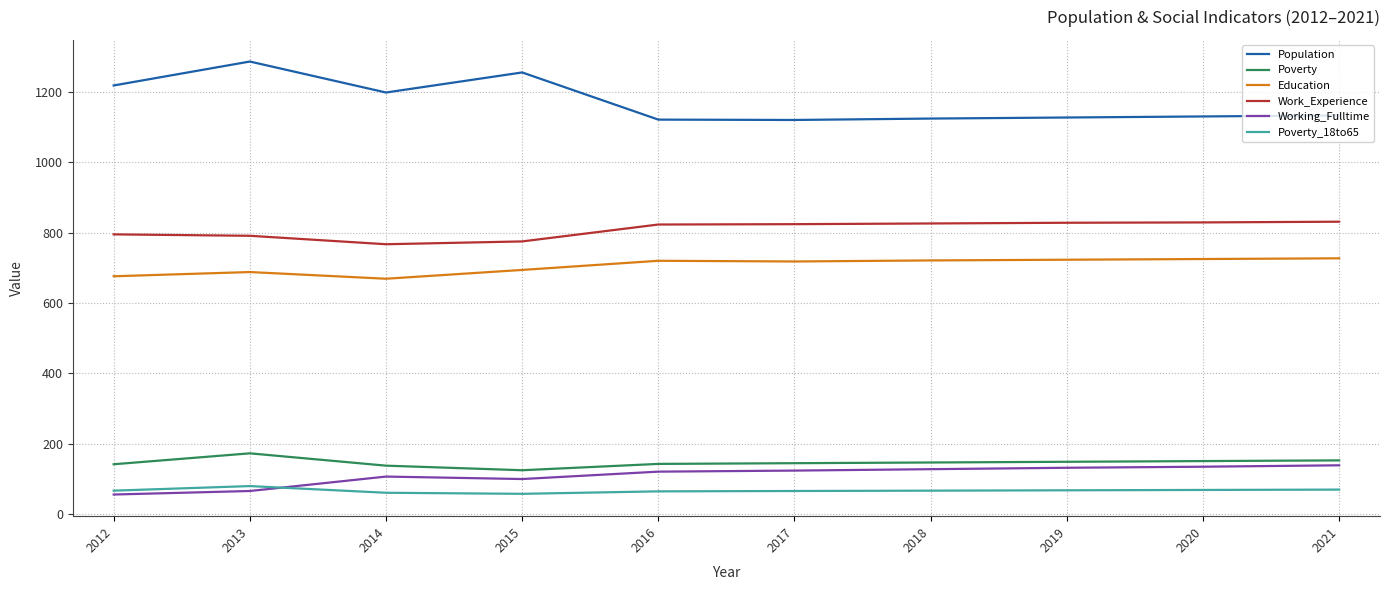

How many lines are shown in the chart?

6